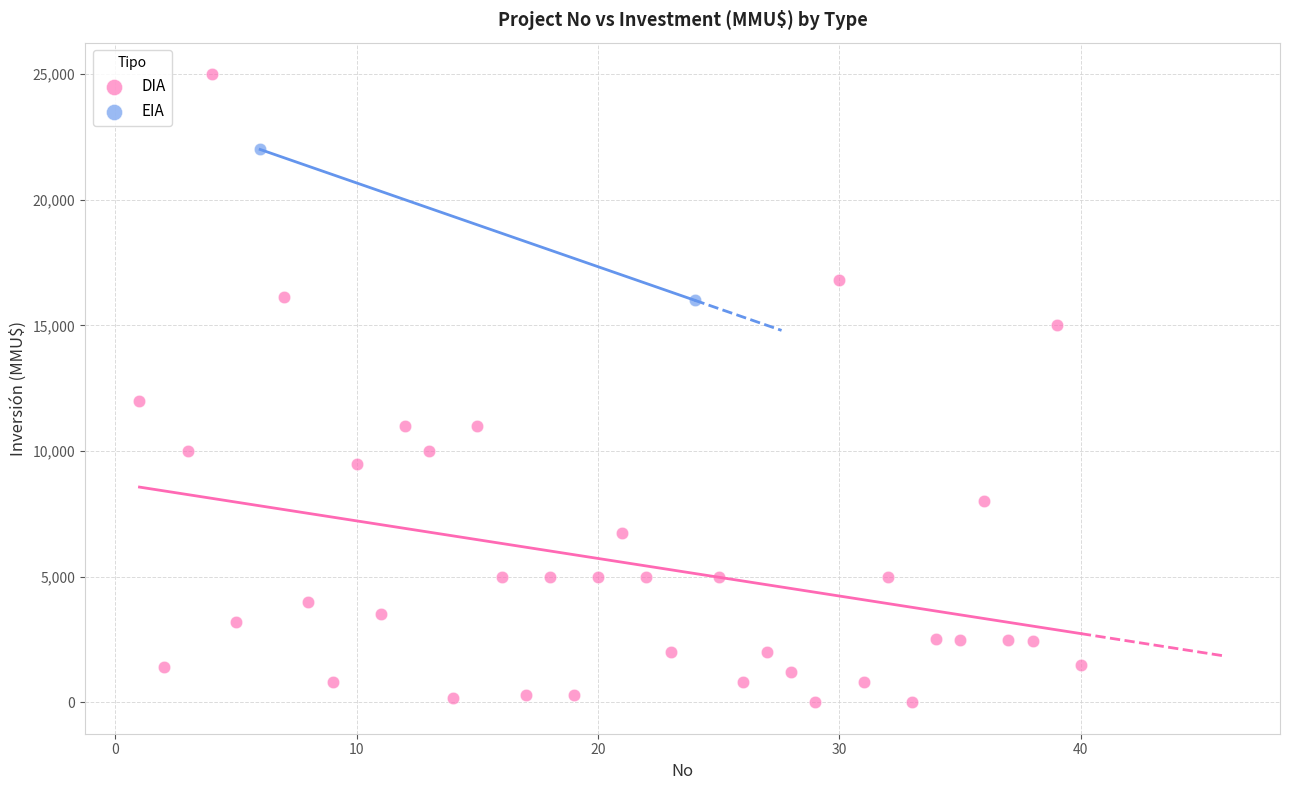

What are all the series names shown in the legend?

DIA, EIA